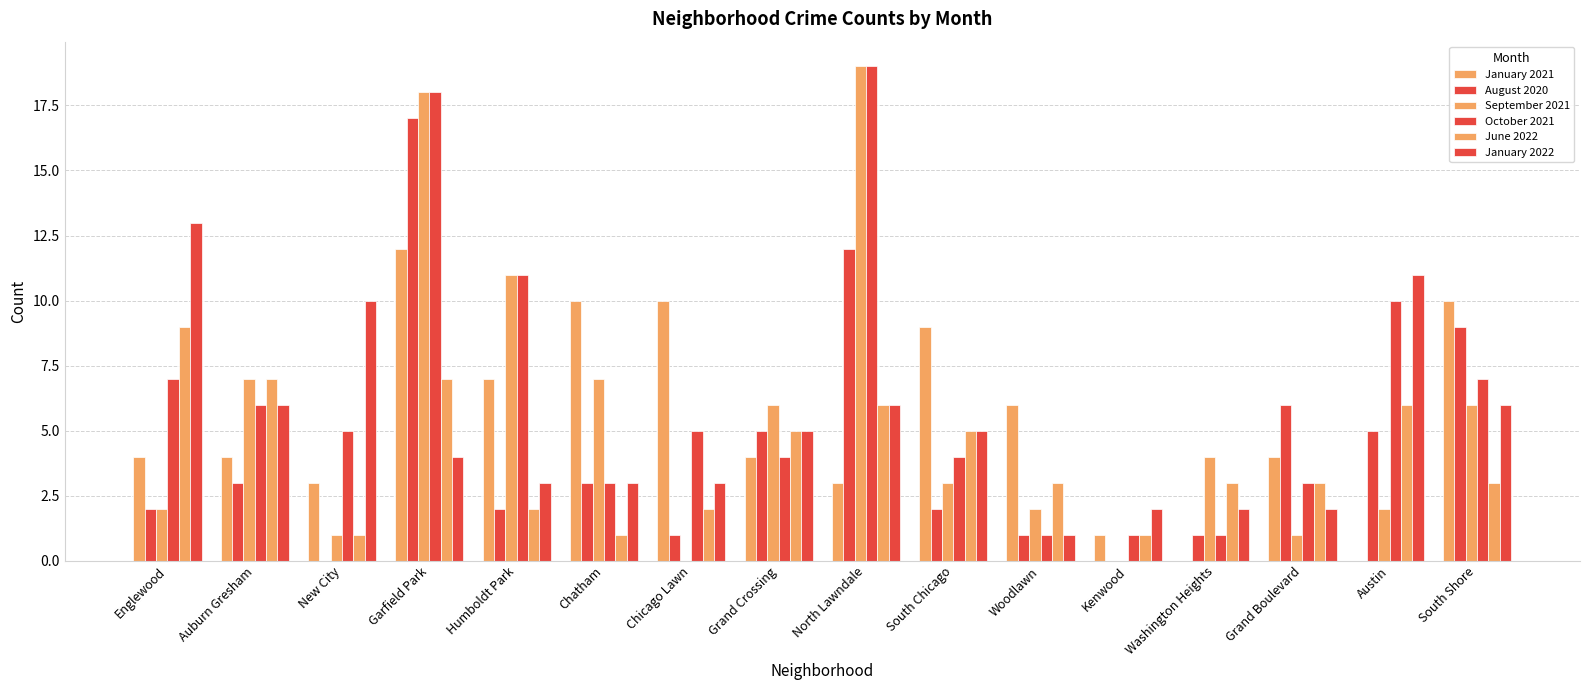

True or false: January 2021 has a value of 4 at Englewood.

True